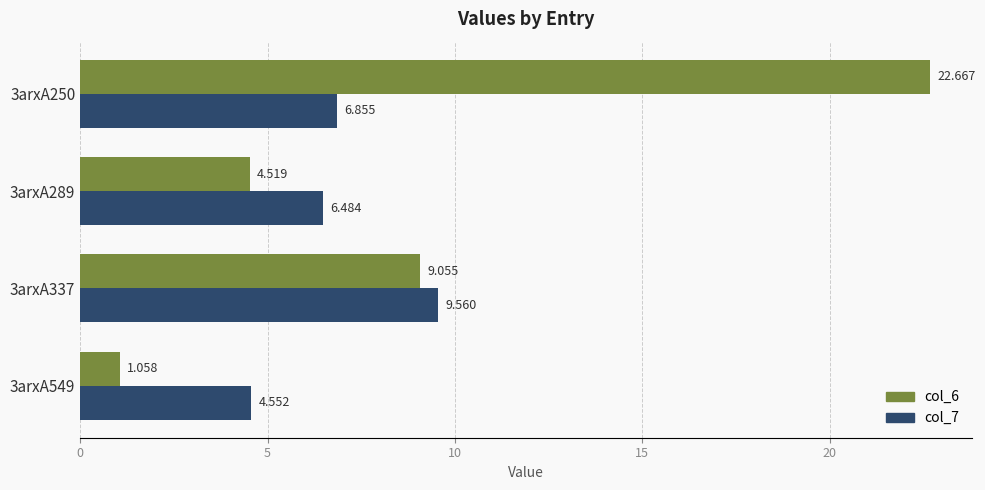

What are all the series names shown in the legend?

col_6, col_7